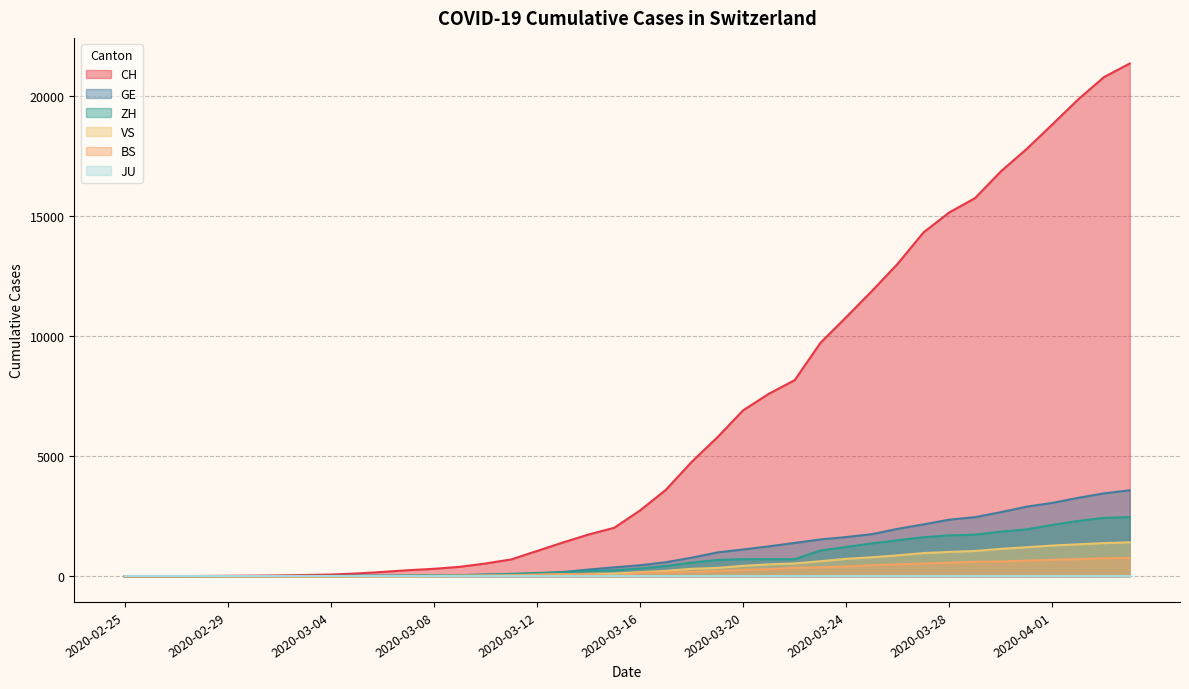

What is the label of the 35th point from the left?

2020-03-30